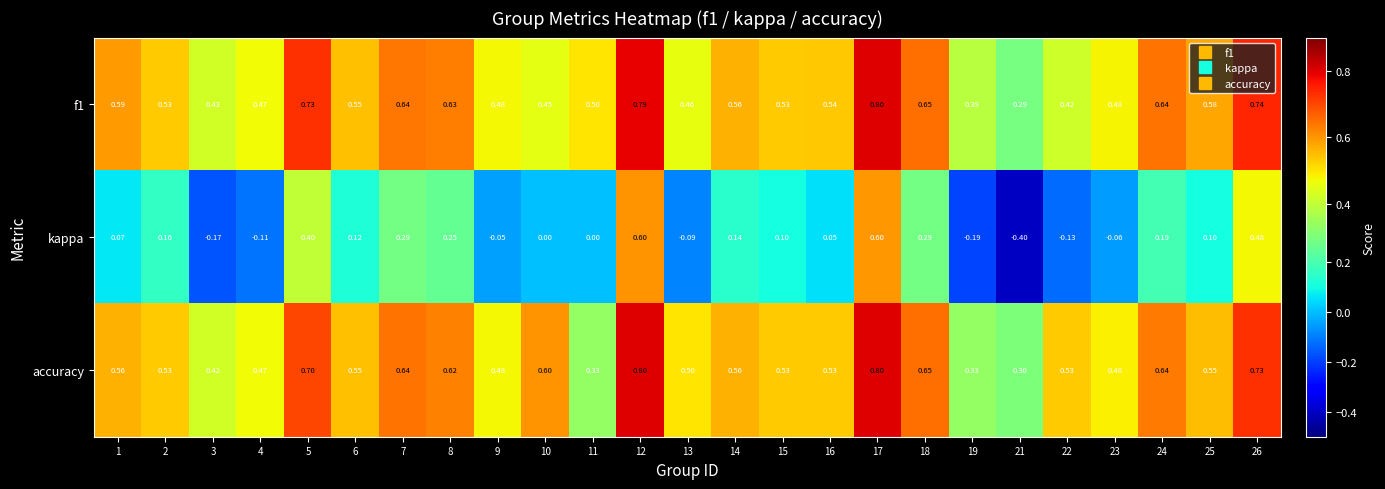

Which series changed the most between 5 and 11?

kappa